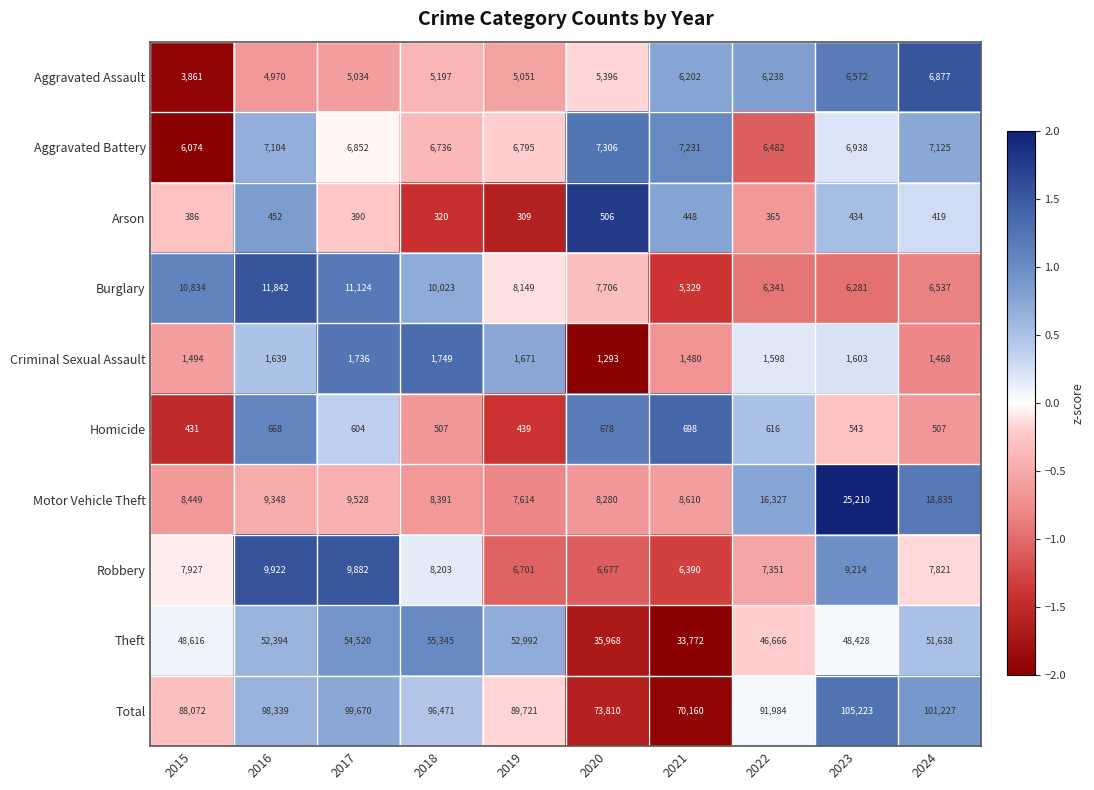

What is the spread (max minus min) of values at 2019?

89412